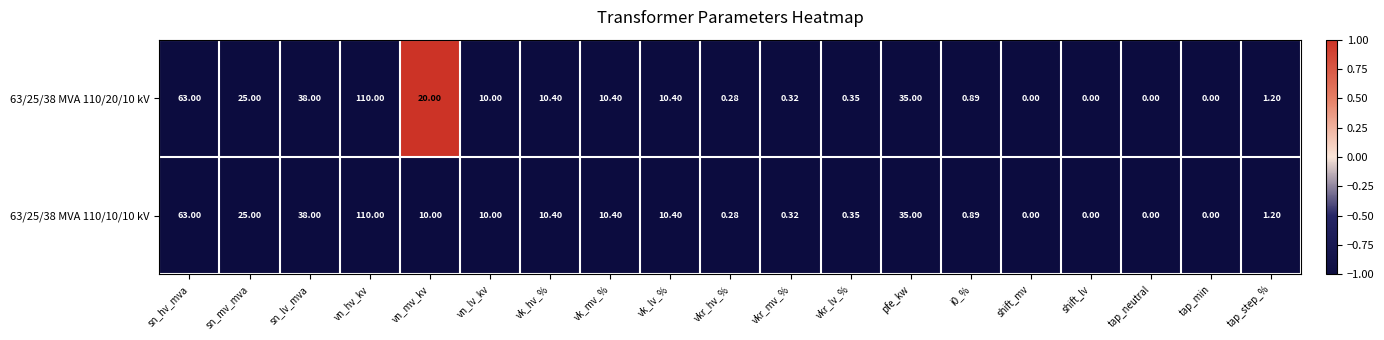

Which category has the highest value in the 63/25/38 MVA 110/20/10 kV series?

vn_hv_kv